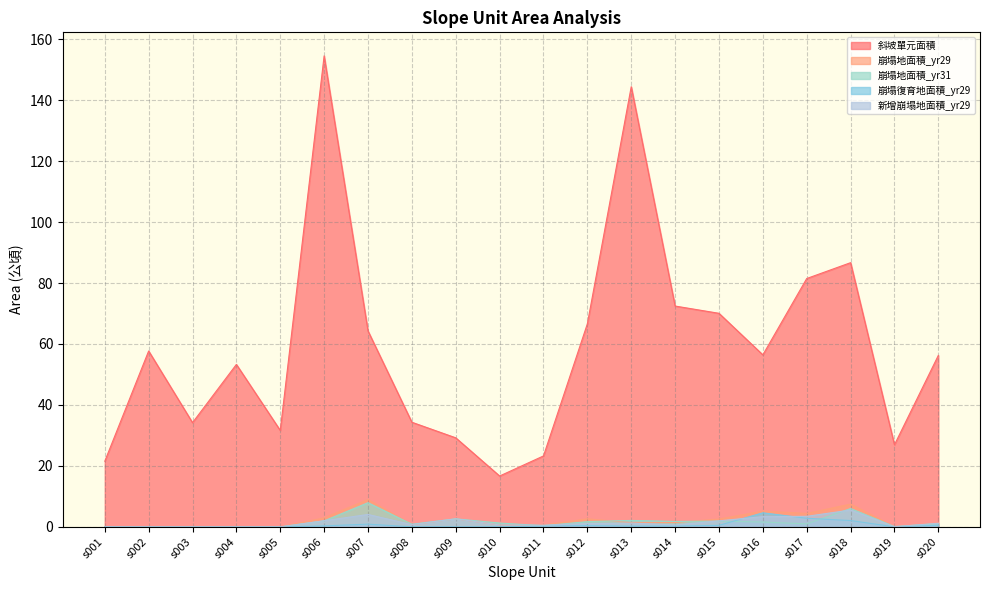

What is the average value of the 崩塌地面積_yr29 series?

2.1